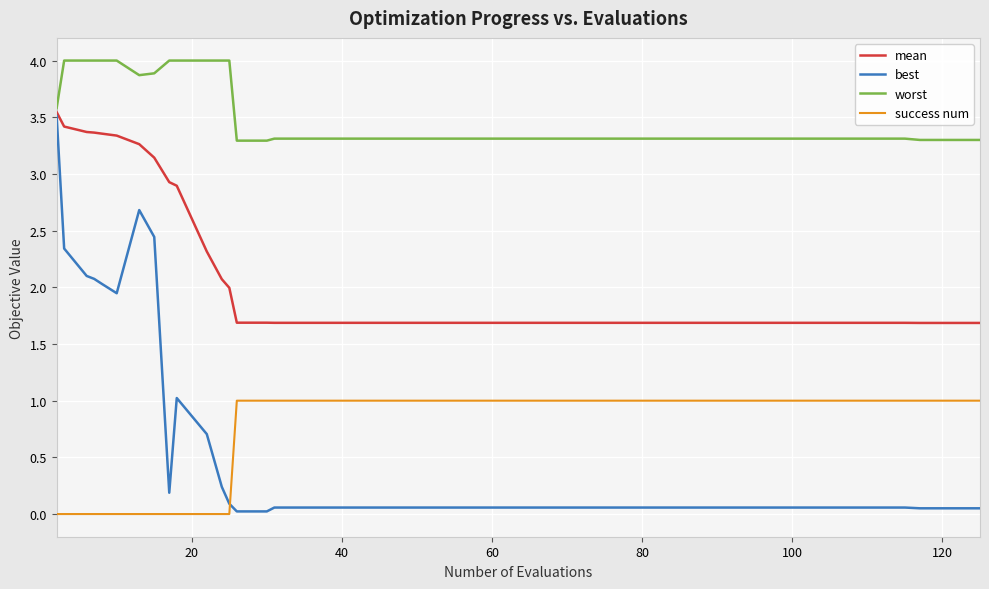

True or false: success num and worst cross at least once.

False